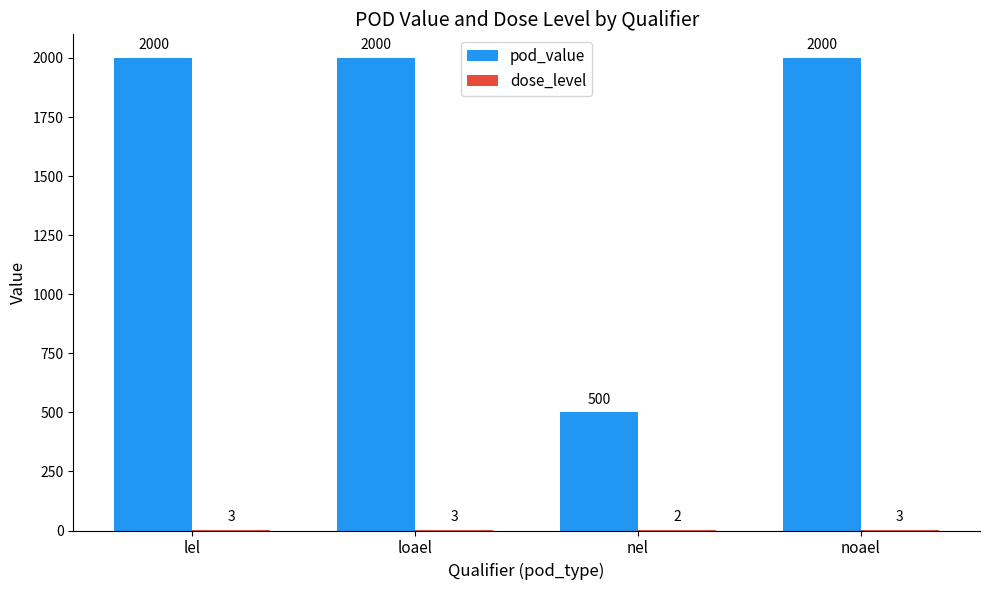

What is the total value across all series at noael?

2003